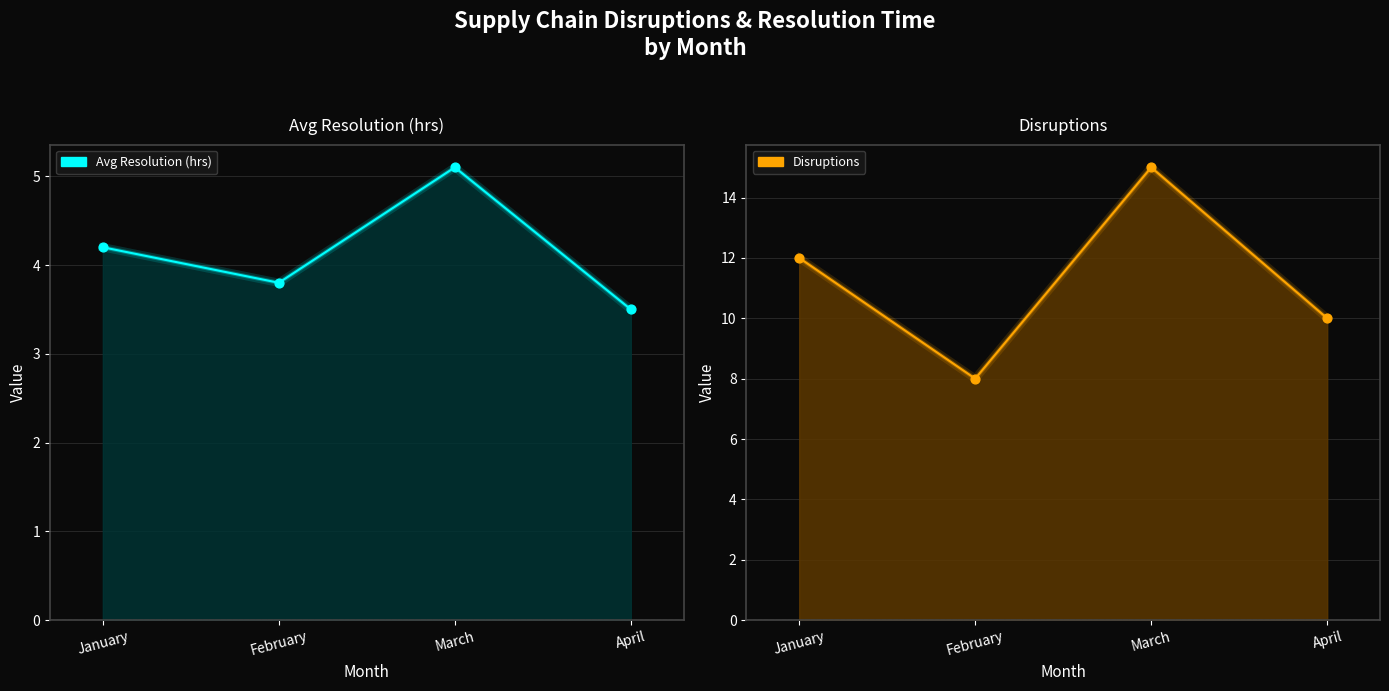

Which series contains the lowest Y value?

Avg Resolution (hrs)